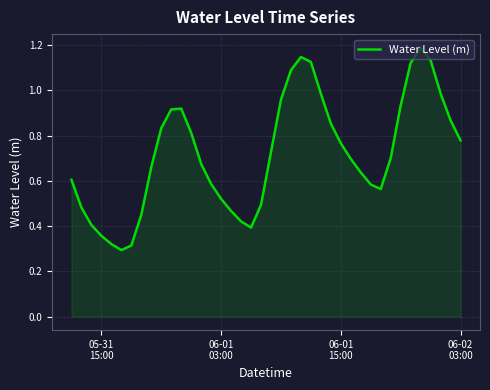

How many lines are shown in the chart?

1